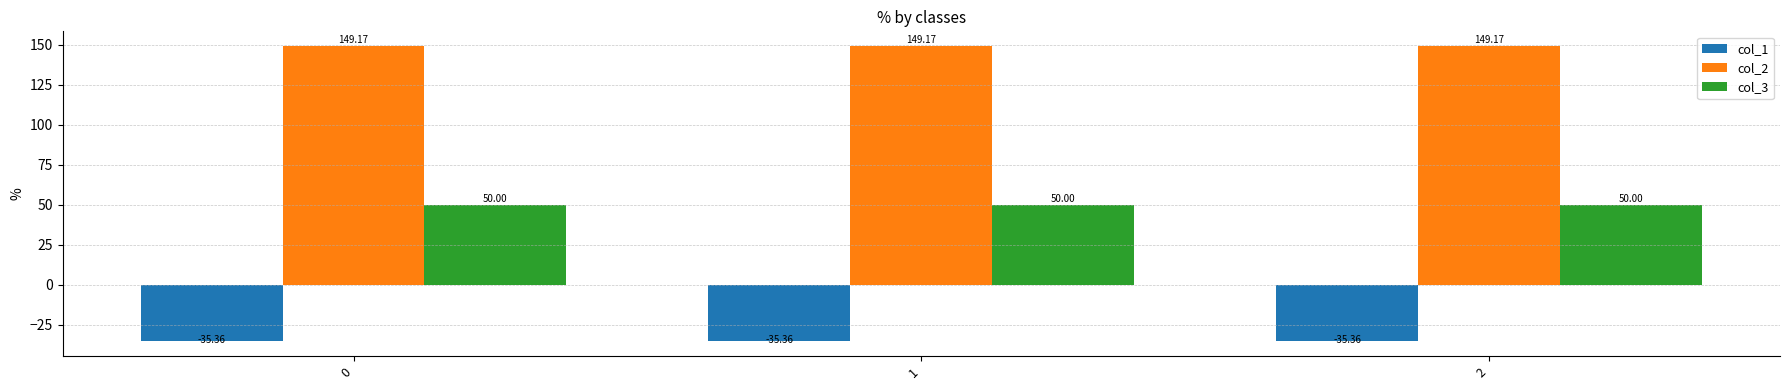

How many col_2 values are between 149 and 150?

3